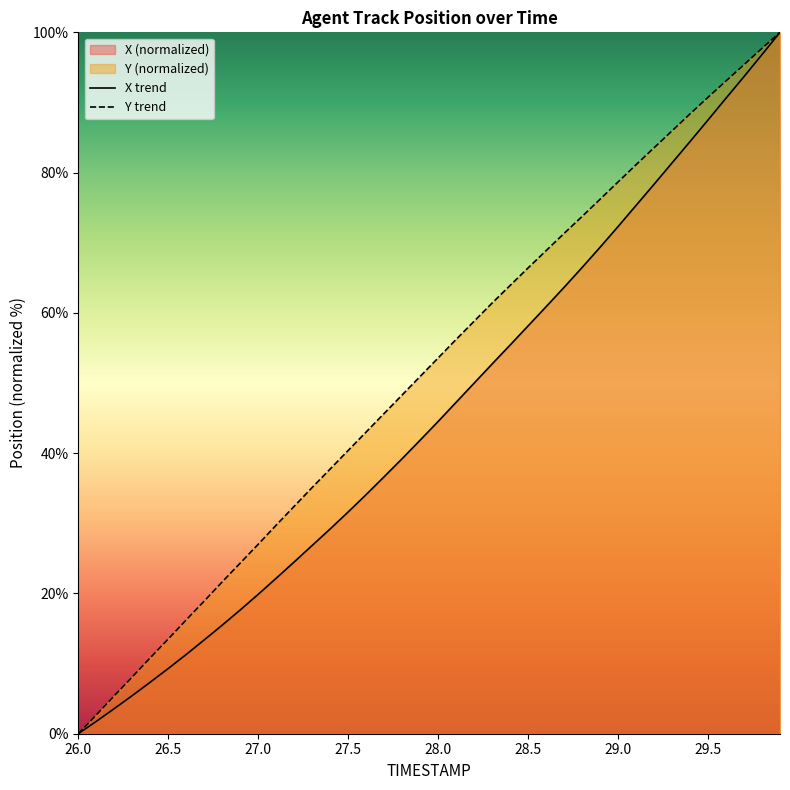

At how many categories does at least one series exceed 21?

32